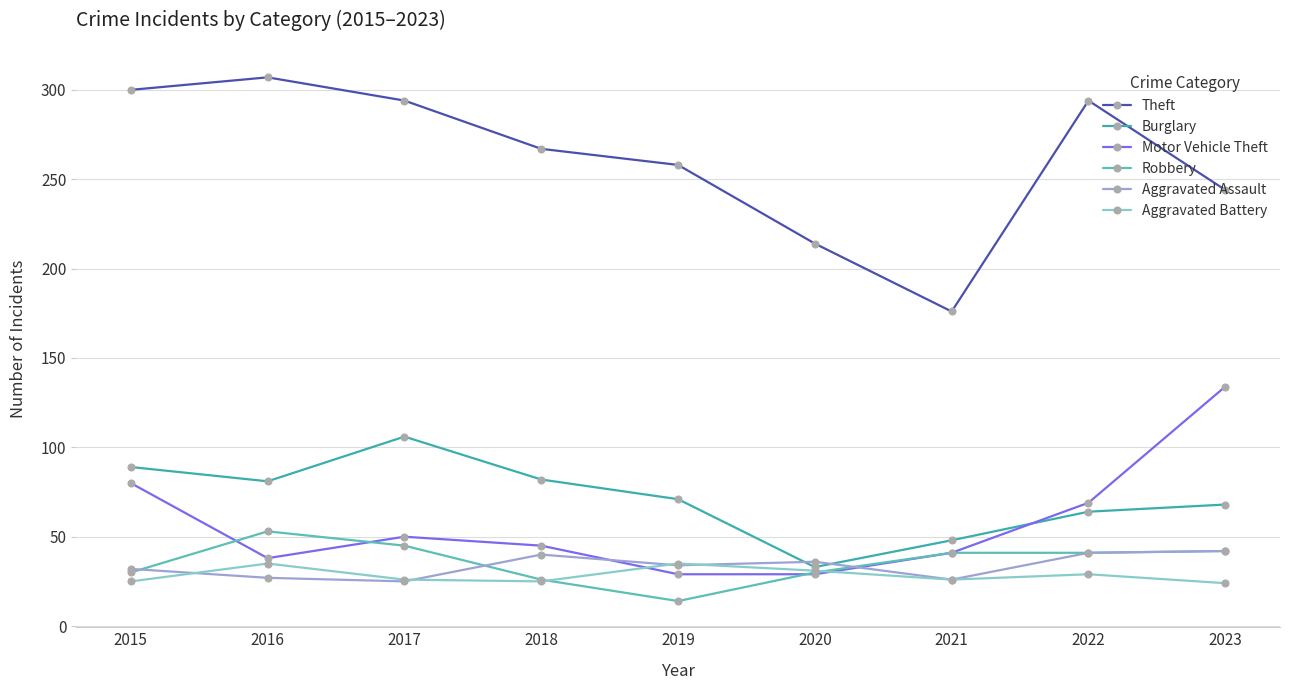

At which label does Aggravated Assault first exceed 34?

2018